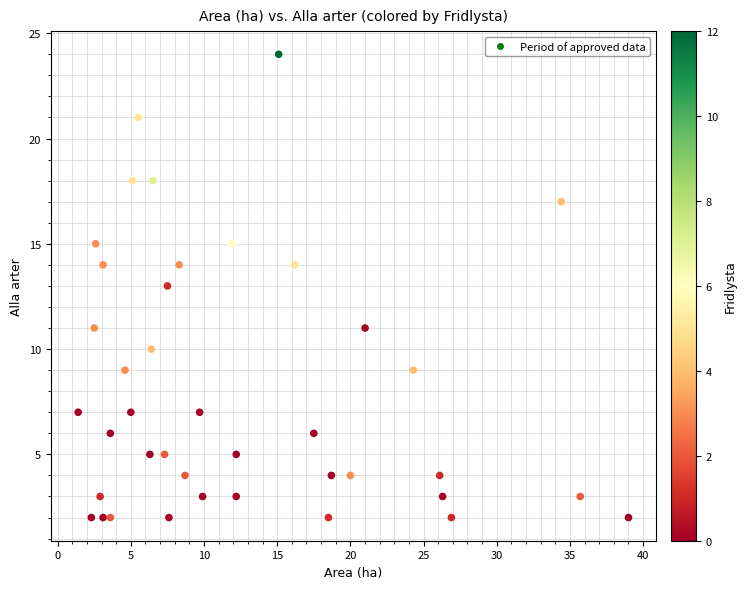

What is the range of Y values (max minus min)?

22